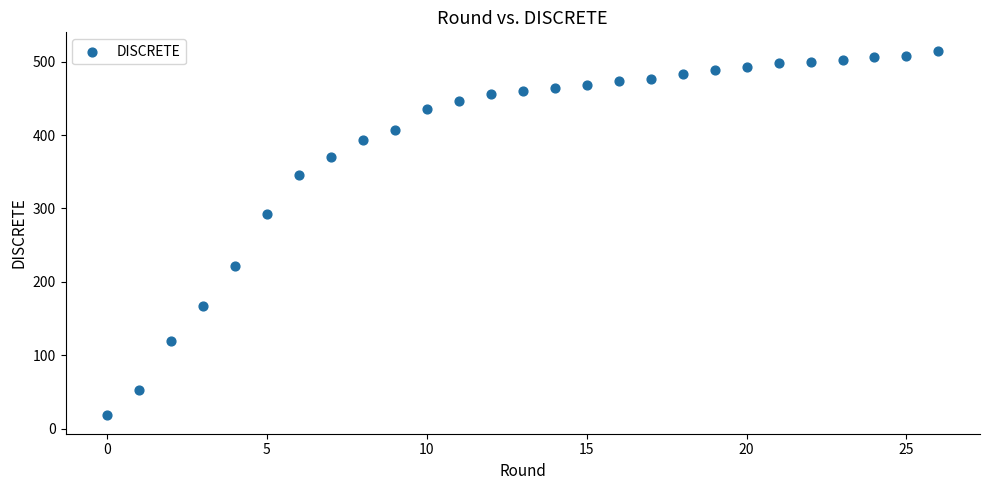

What is the range of Y values (max minus min)?

497